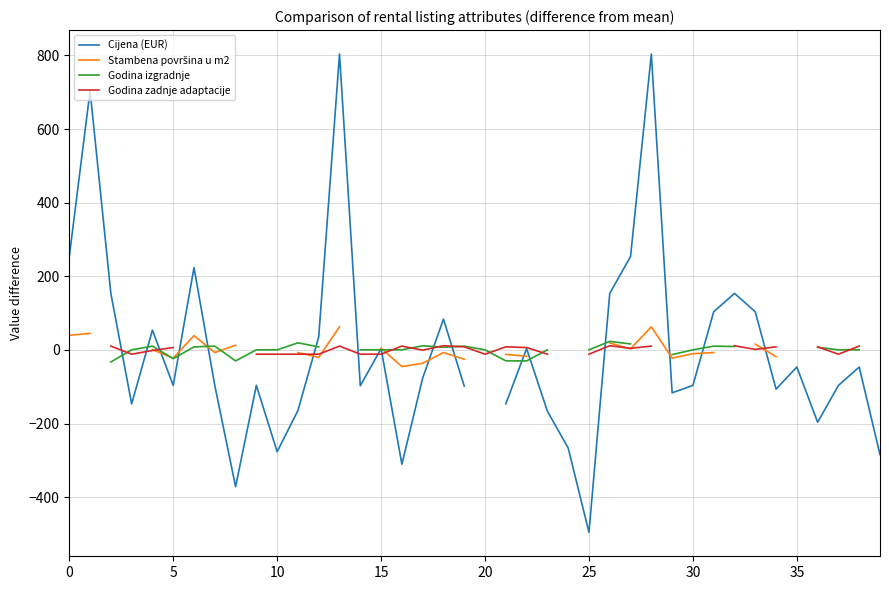

At 0, list the series in order from largest to smallest.

Cijena (EUR), Stambena površina u m2, Godina izgradnje, Godina zadnje adaptacije